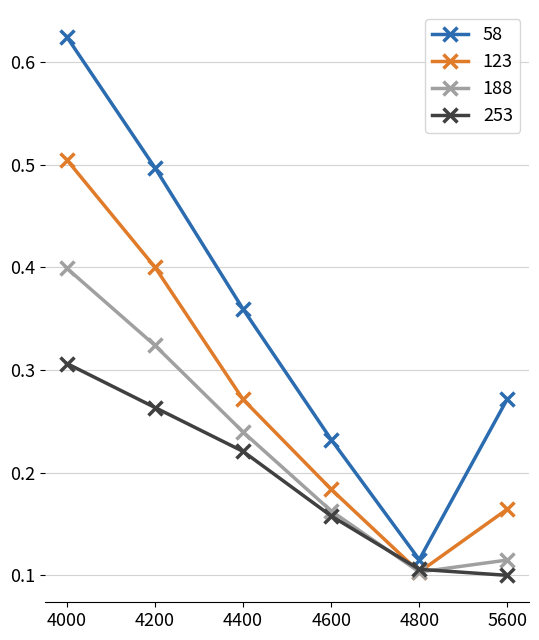

What is the sum of the 58 values at 4600 and 4000?

0.9